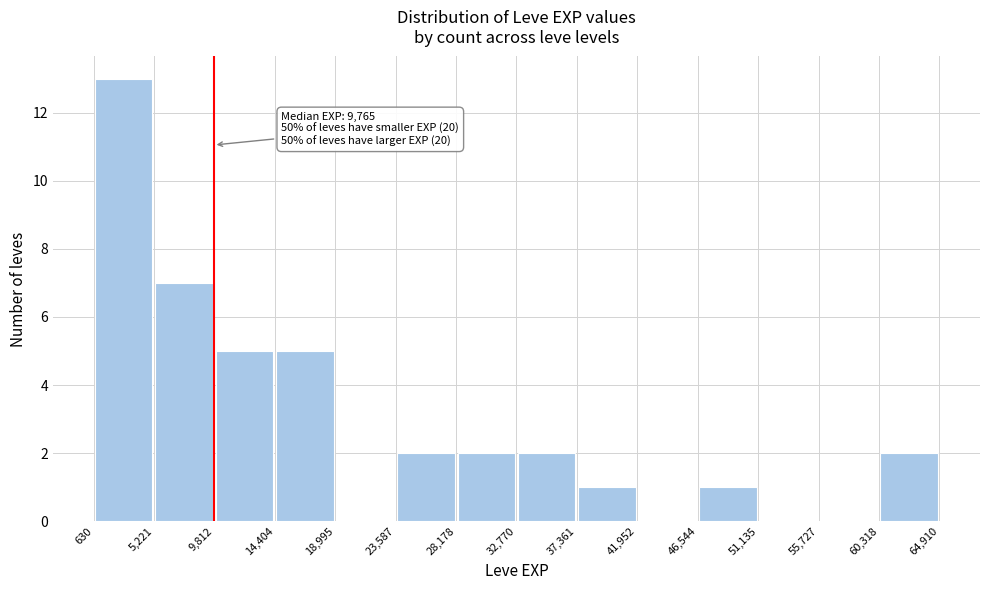

Over which range of the x-axis is the bar tallest?

630 to 5,221